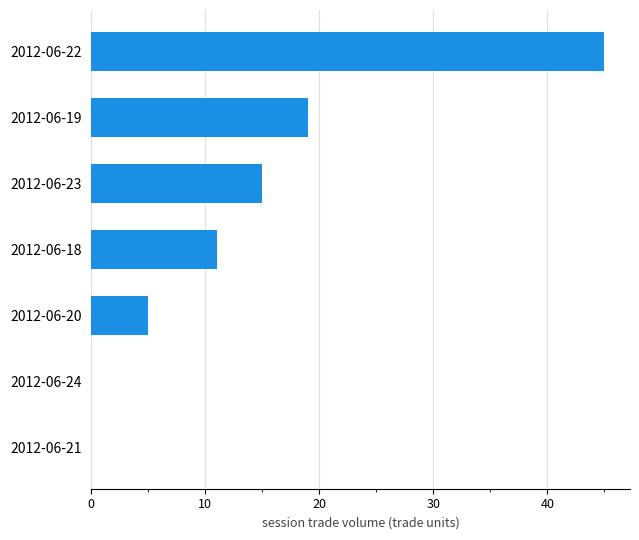

Reading bottom to top, what are all the values shown in this chart?

2012-06-21=0	2012-06-24=0	2012-06-20=5	2012-06-18=11	2012-06-23=15	2012-06-19=19	2012-06-22=45